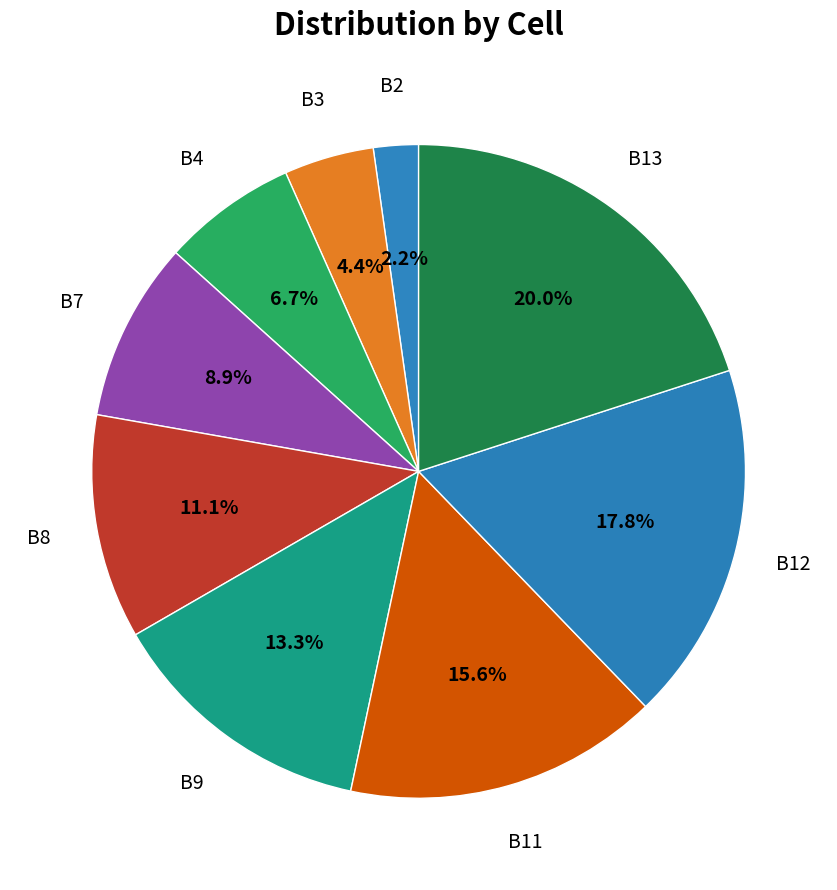

Which category has the biggest portion of the pie?

B13